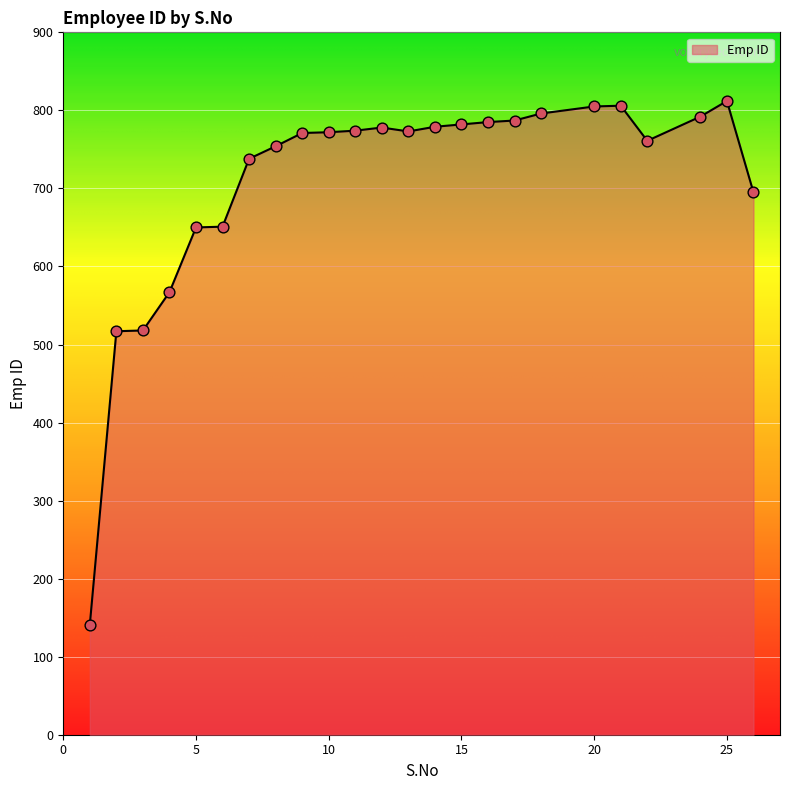

What is the minimum value shown in the chart?

141